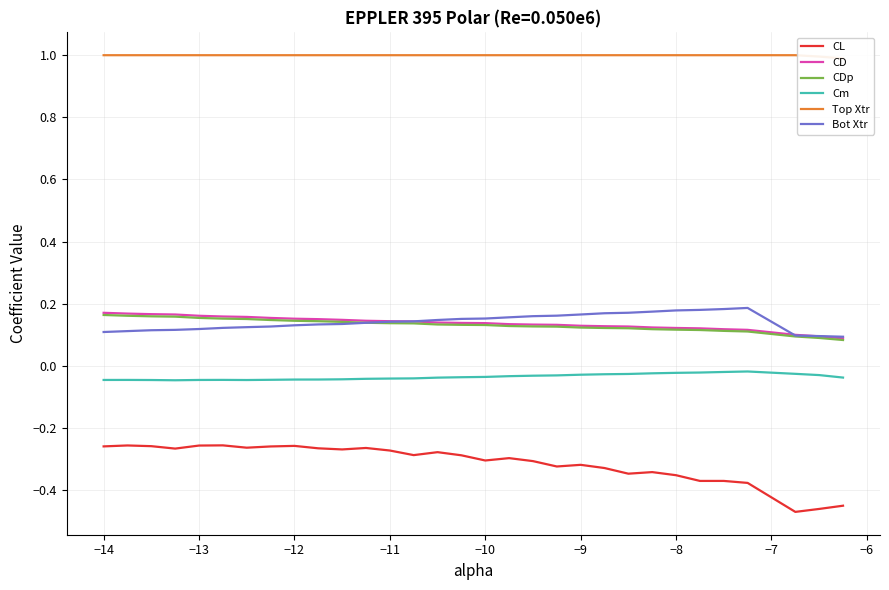

True or false: Cm and CD intersect in this chart.

False